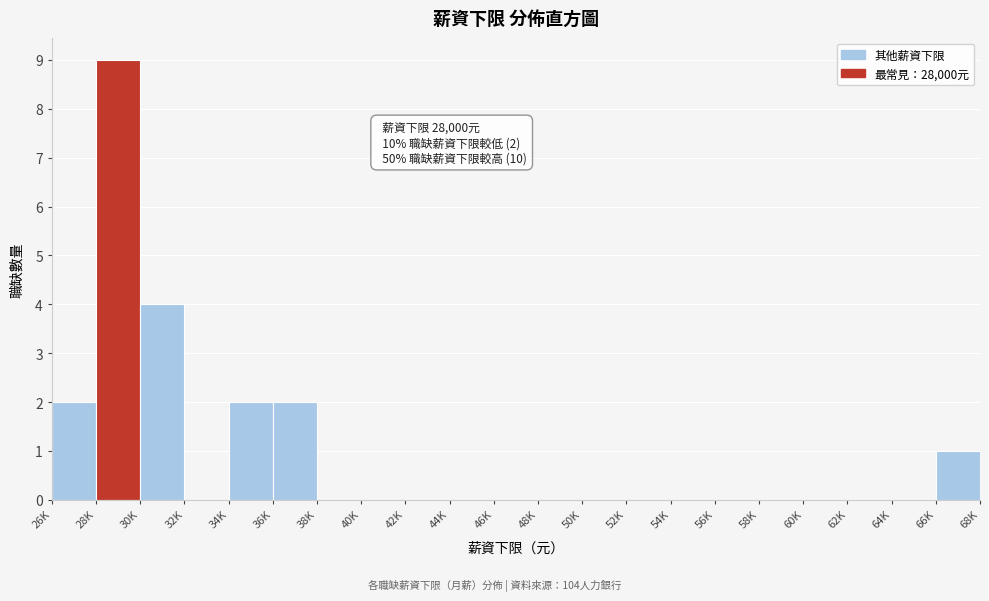

Reading left to right, what are all the values shown in this chart?

26K=2	28K=9	30K=4	32K=0	34K=2	36K=2	38K=0	40K=0	42K=0	44K=0	46K=0	48K=0	50K=0	52K=0	54K=0	56K=0	58K=0	60K=0	62K=0	64K=0	66K=1